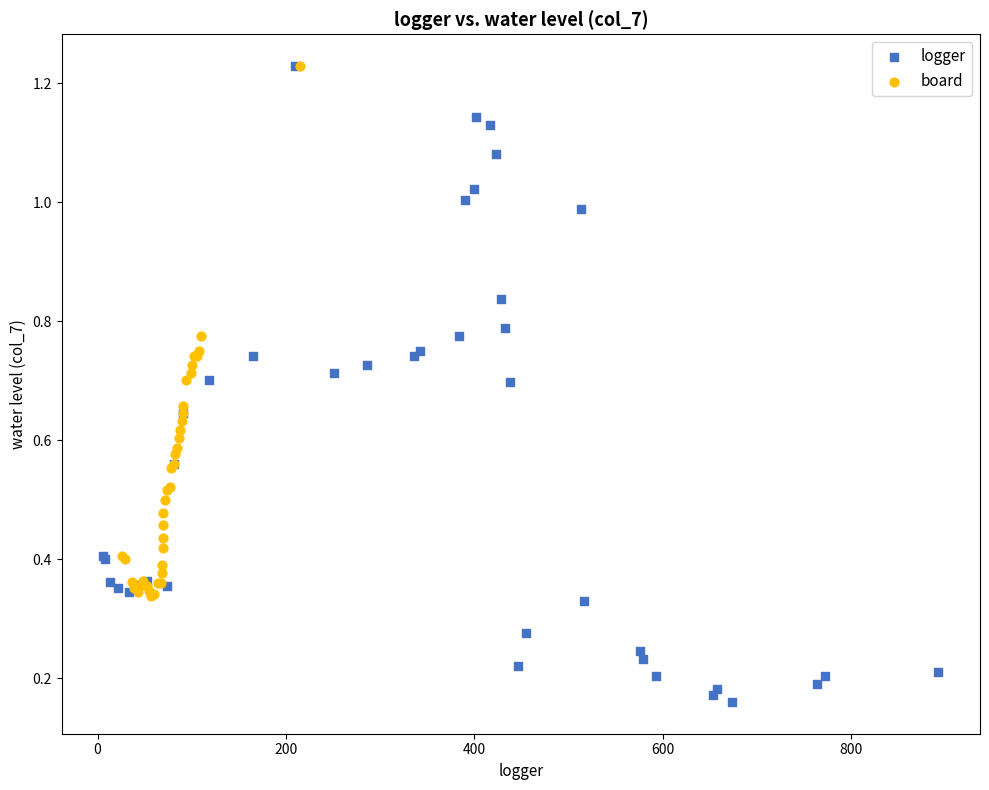

Which series contains the lowest Y value?

logger